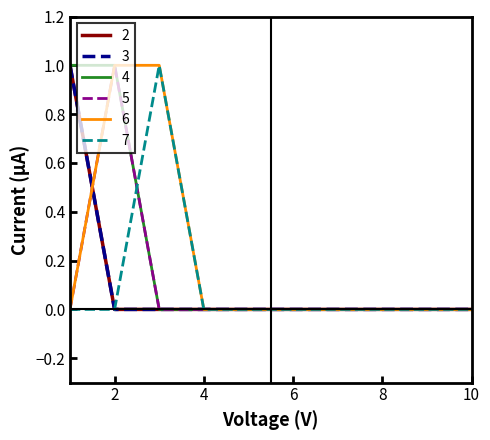

True or false: 7 and 4 intersect in this chart.

True